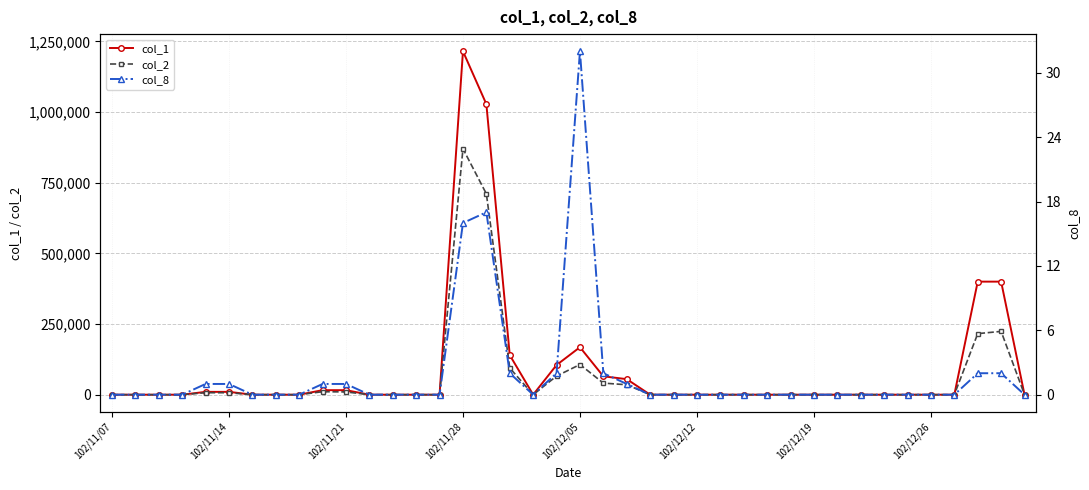

True or false: col_2 has more than 0 points higher than both neighbors.

True